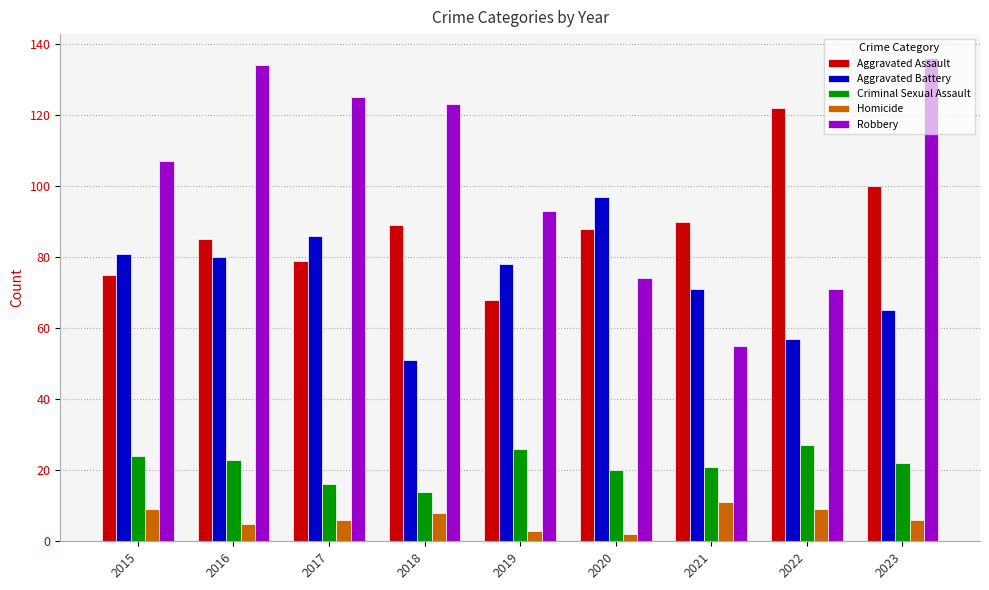

The Aggravated Battery series shows 86 at 2017. True or false?

True